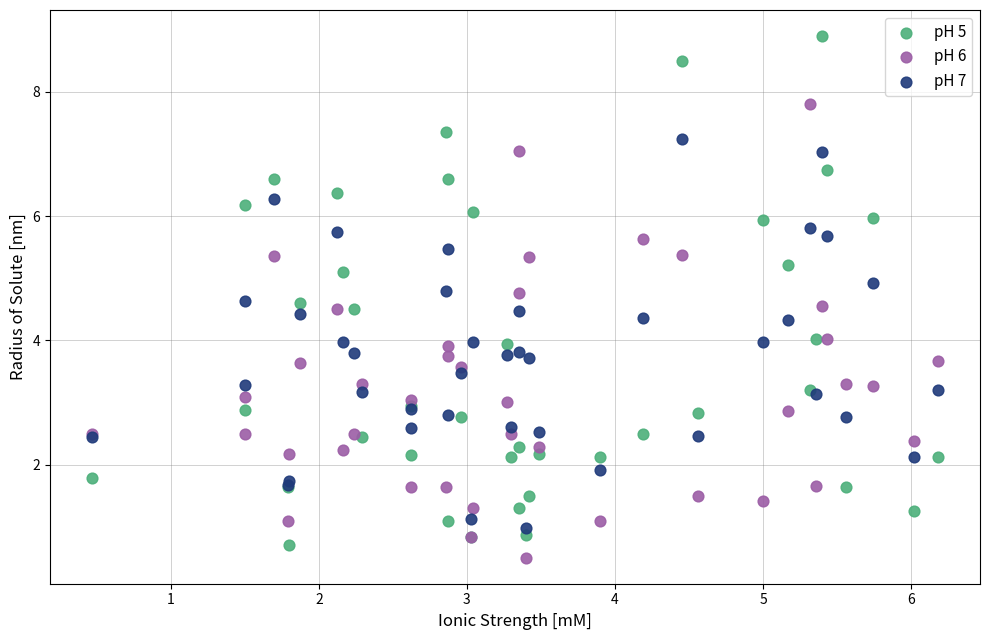

Which series contains the lowest Y value?

pH 6